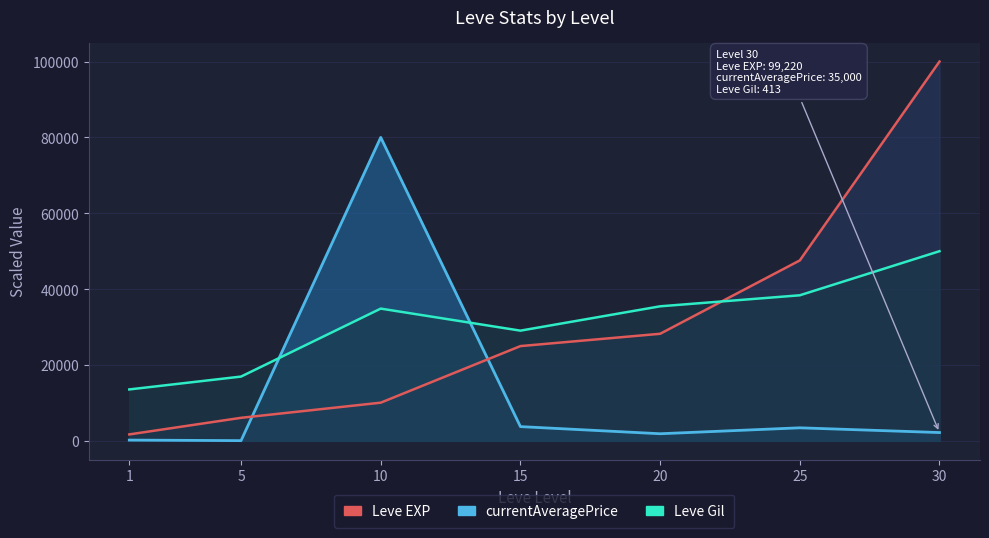

Which category has the lowest value in the Leve Gil_line series?

1